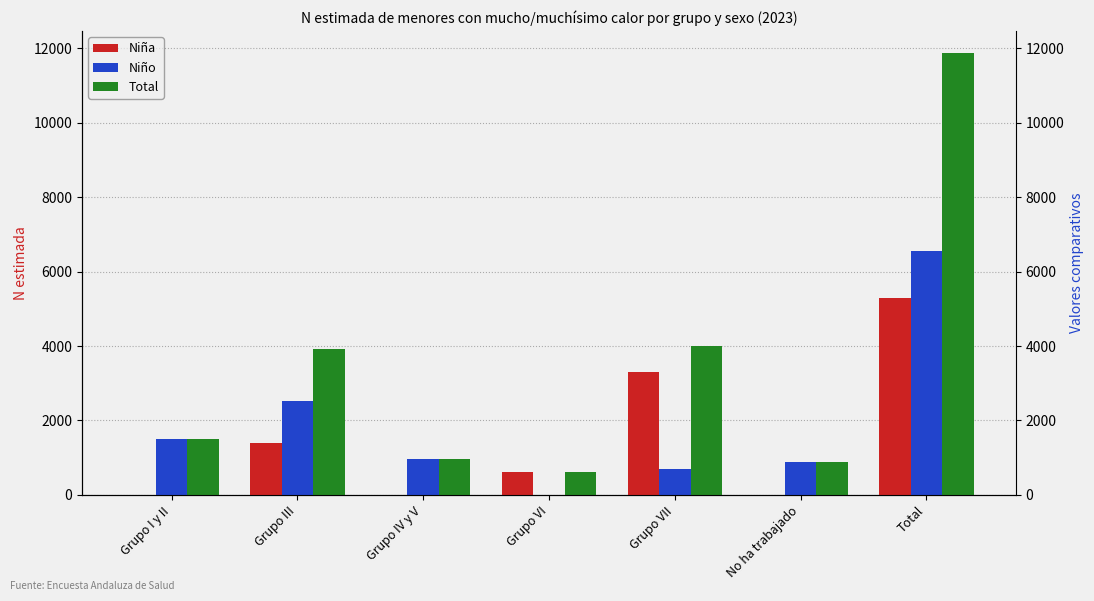

Where does the Total series first go above 1490?

Grupo III